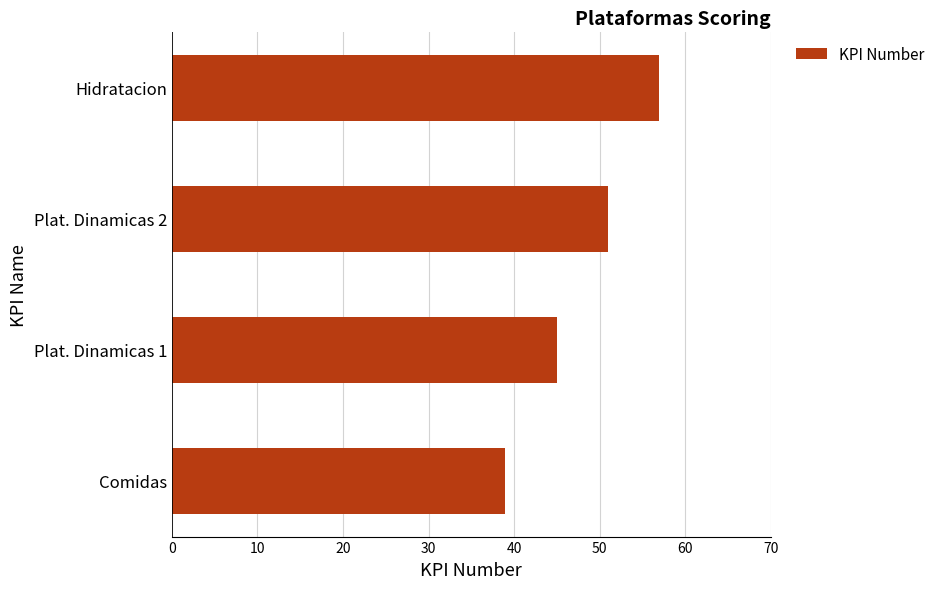

What is the average value?

48